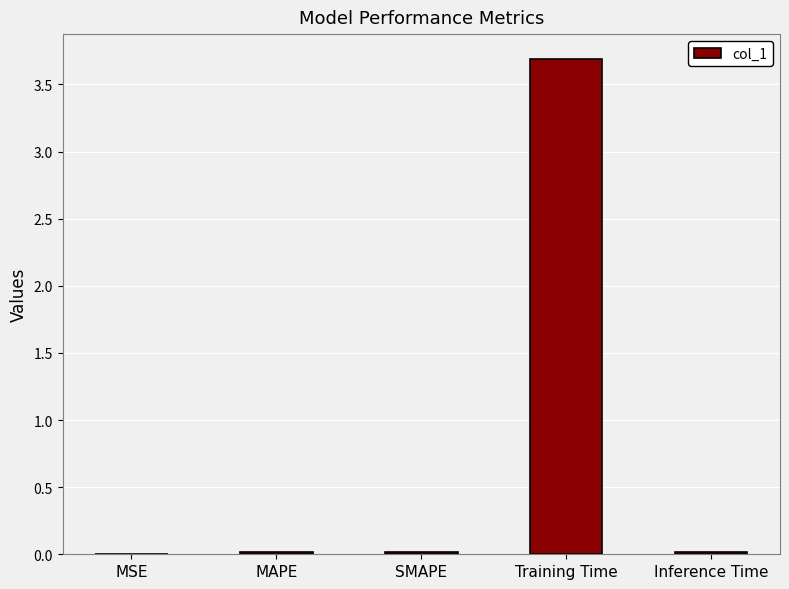

Which has a higher value, Training Time or SMAPE?

Training Time